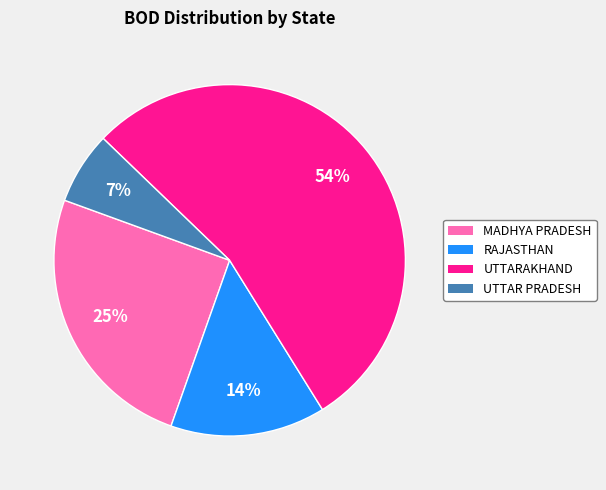

To the nearest percent, what portion does UTTAR PRADESH represent?

7%